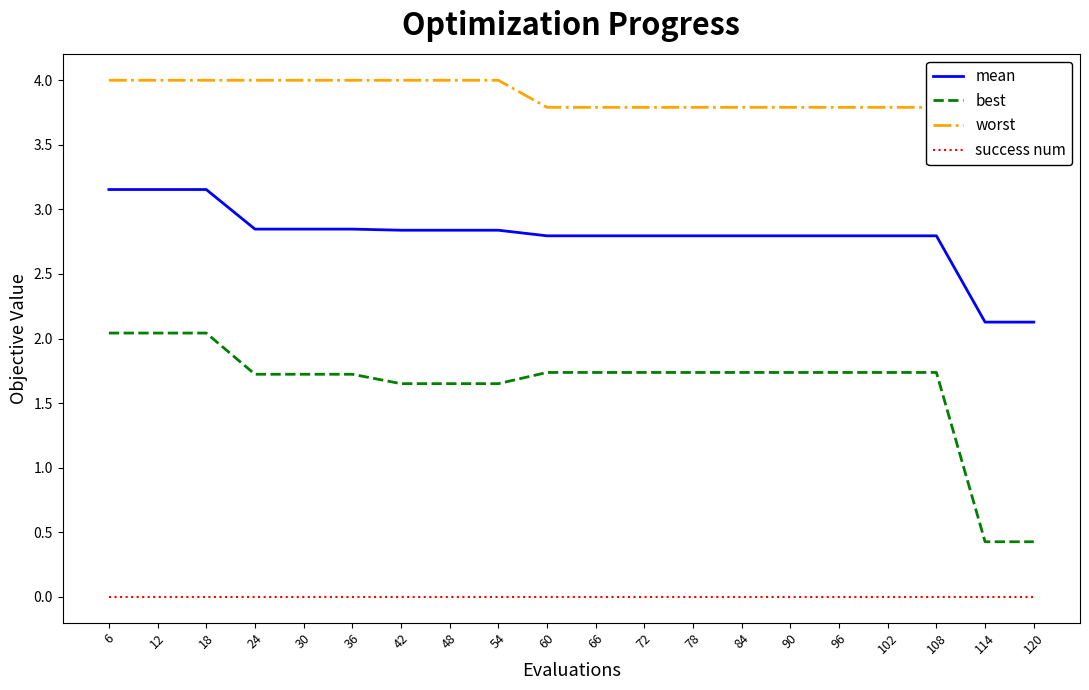

What are all the series names shown in the legend?

mean, best, worst, success num